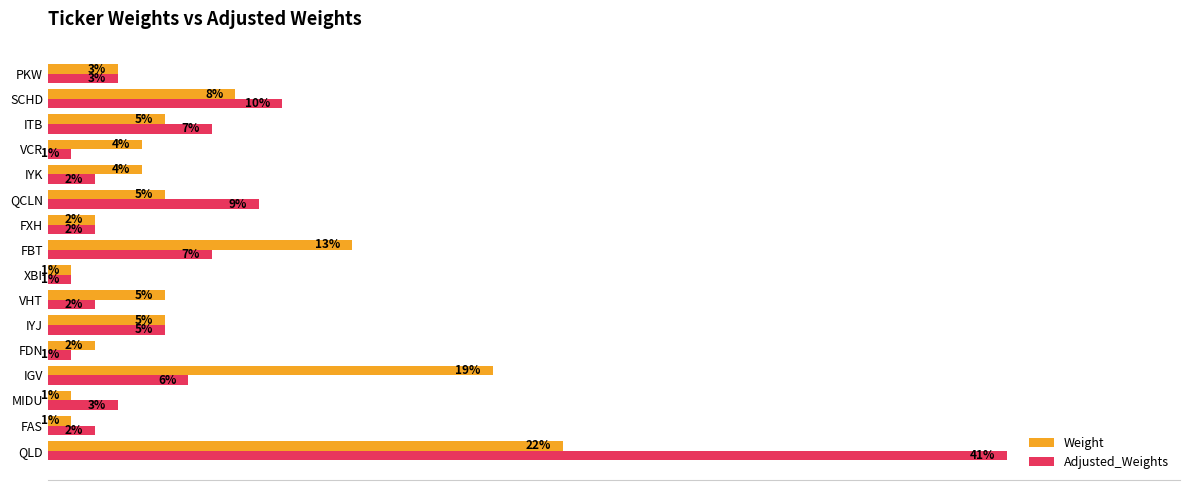

What are all the series names shown in the legend?

Weight, Adjusted_Weights